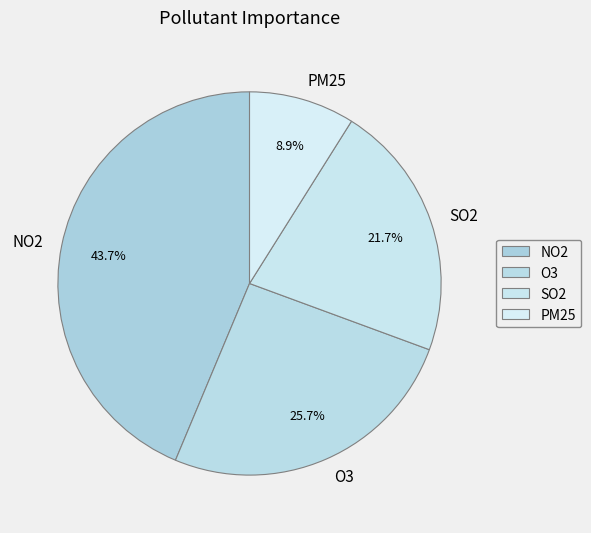

To the nearest percent, what percentage of the pie is SO2?

22%